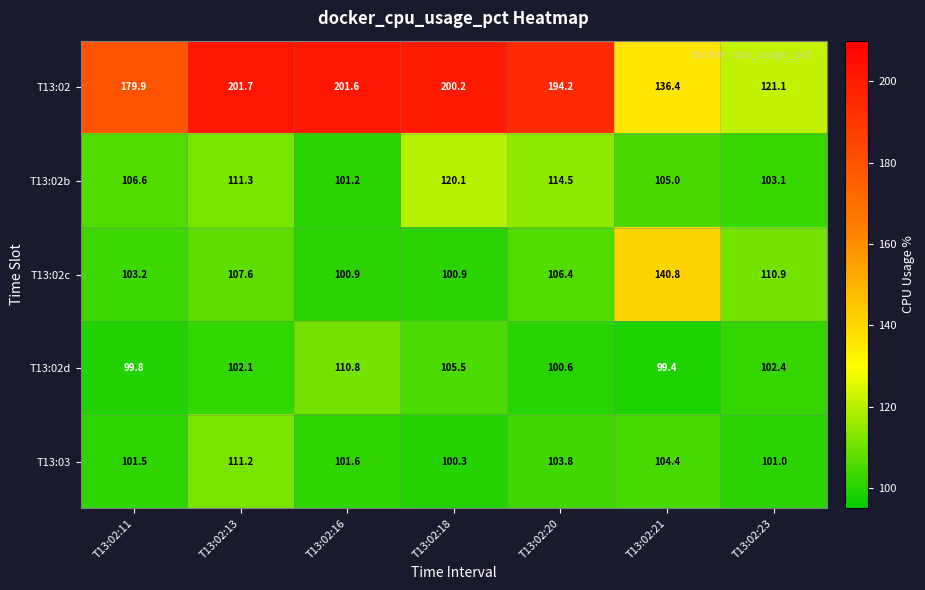

Which series has the largest range (max minus min)?

T13:02